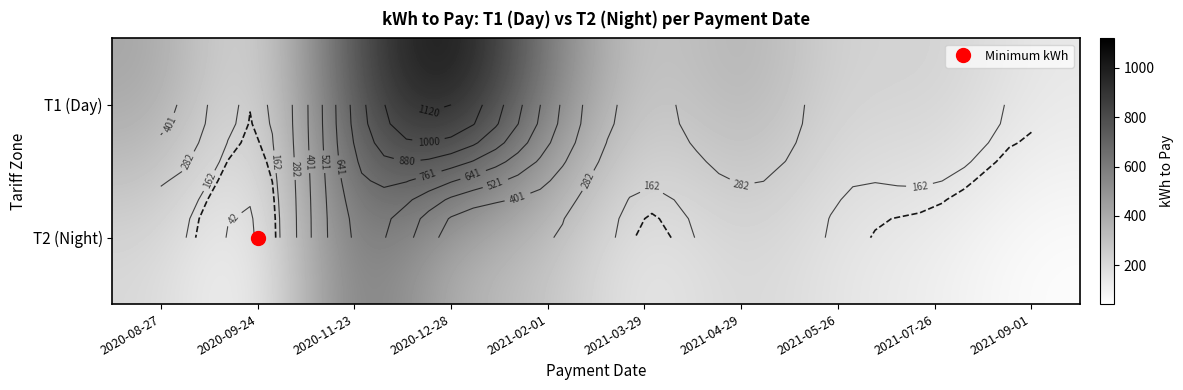

True or false: T2 (Night) has a value of 149 at 2021-05-26.

True